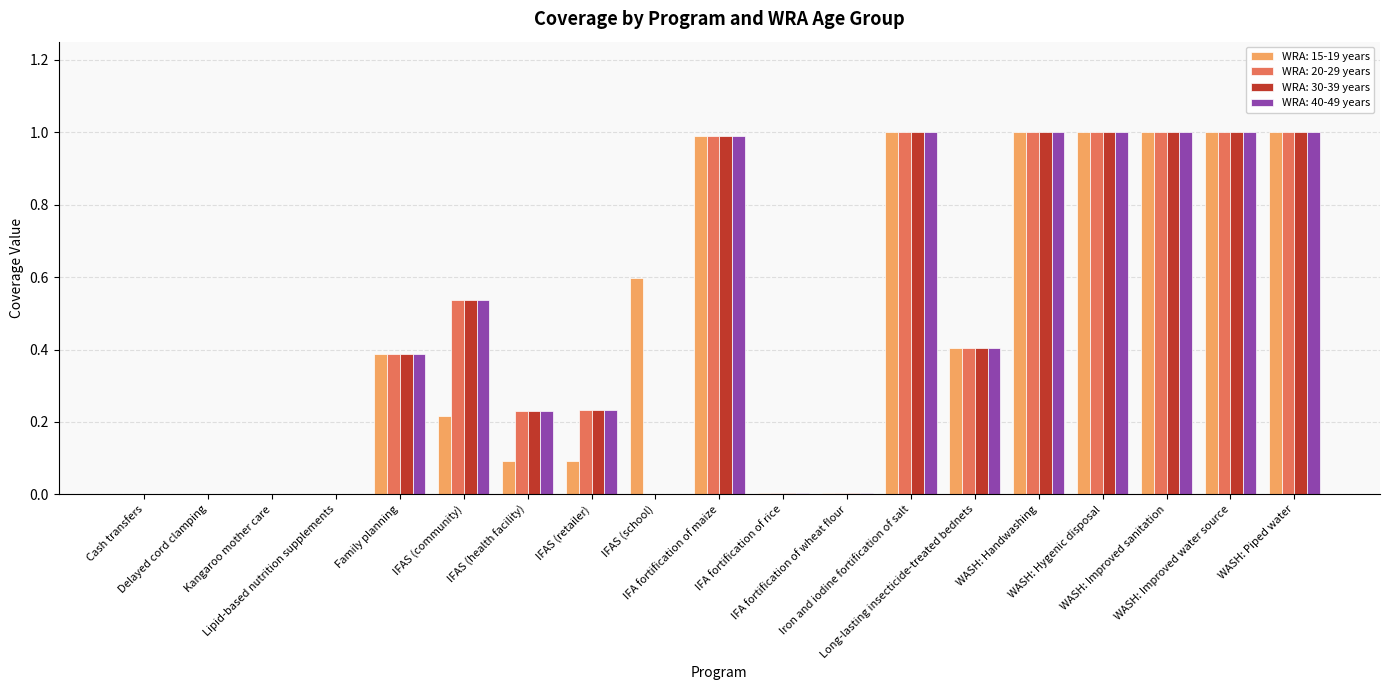

How many categories are shown in the chart?

19